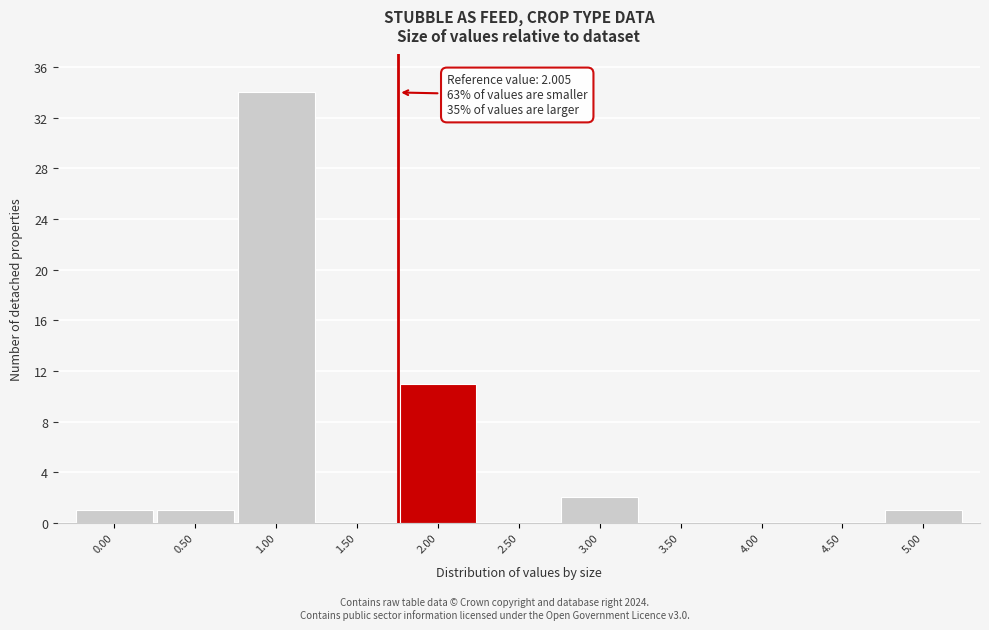

Reading right to left, what are all the values shown in this chart?

5.00=1	4.50=0	4.00=0	3.50=0	3.00=2	2.50=0	2.00=11	1.50=0	1.00=34	0.50=1	0.00=1